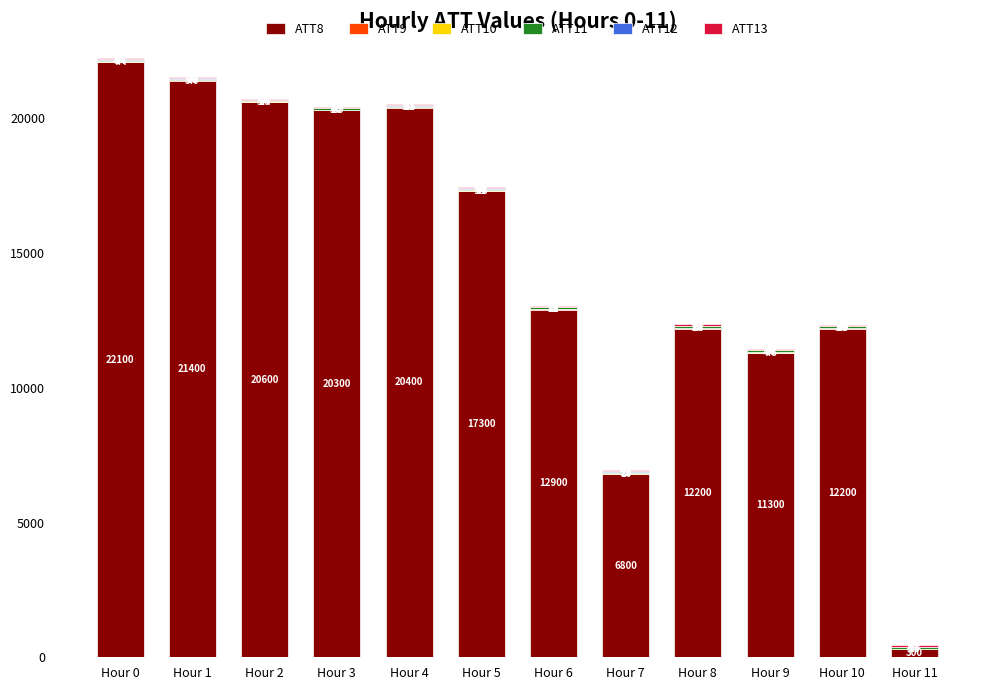

At which category is the sum across all series the highest?

Hour 0